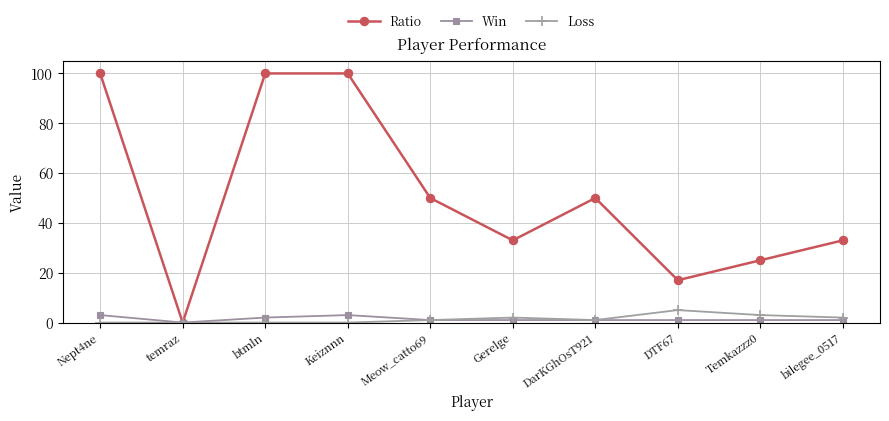

The value of Win at Keiznnn is 3. True or false?

True